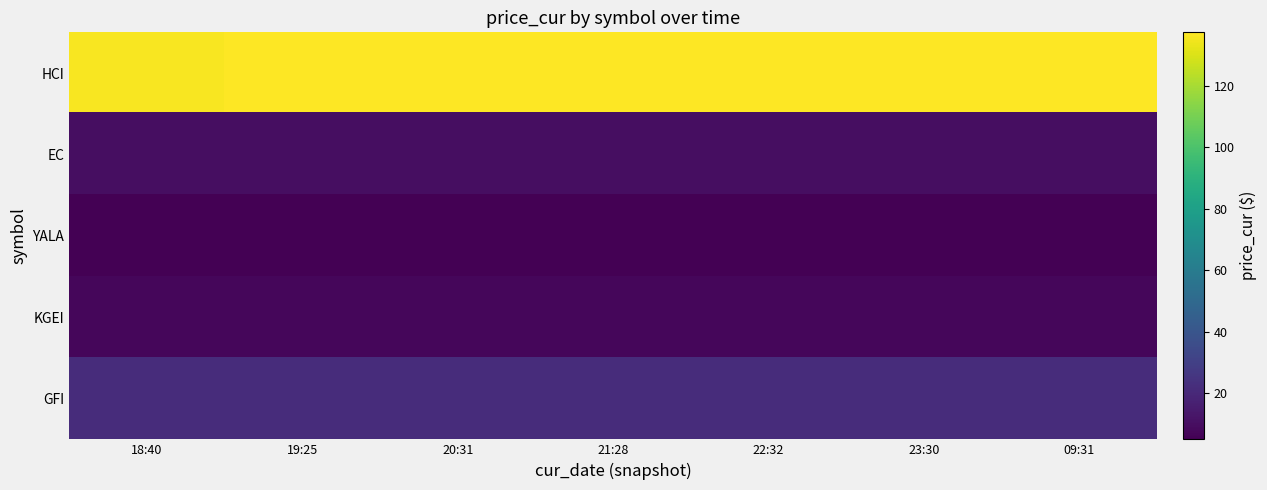

What is the difference between the highest and lowest values at 20:31?

132.0